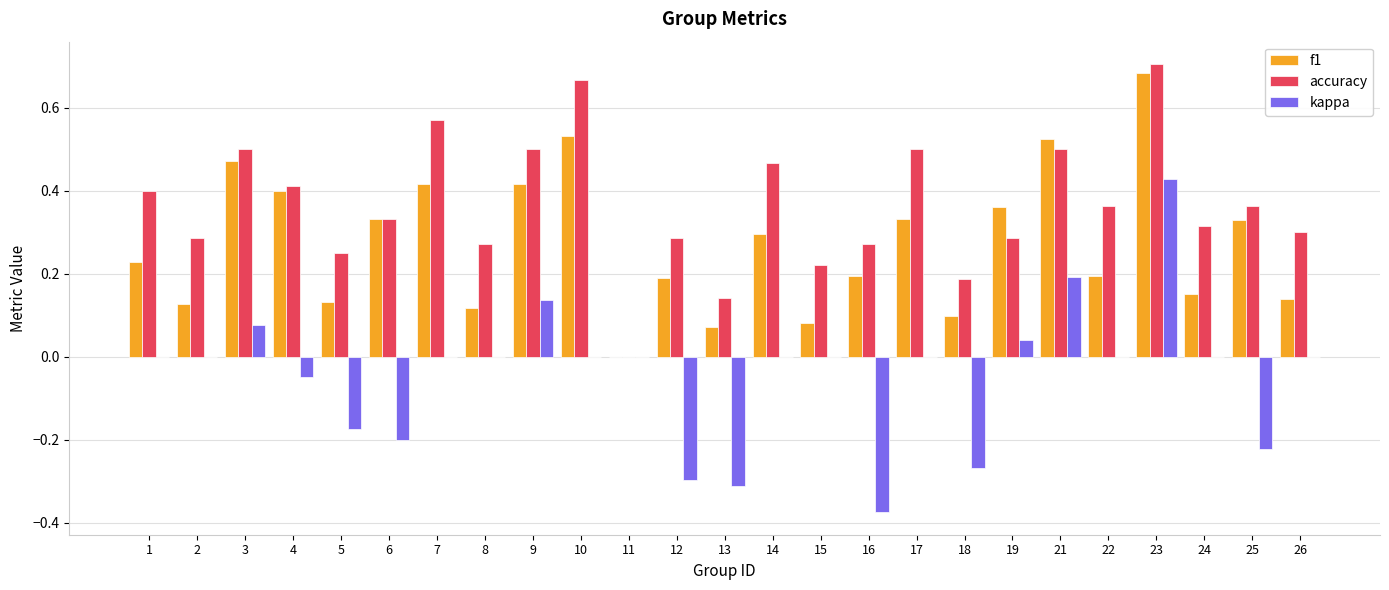

What is the sum of all accuracy values?

9.1